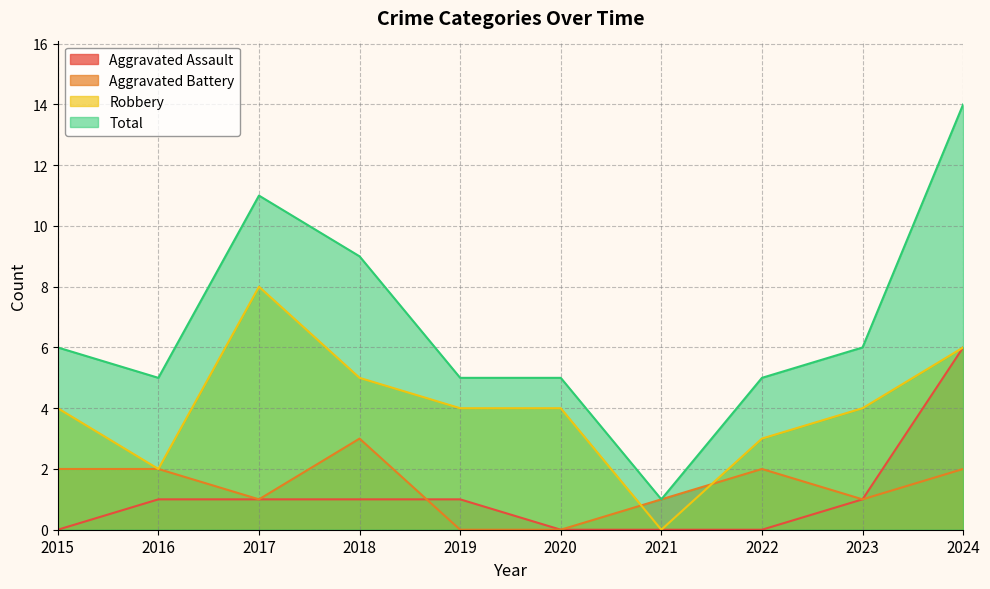

True or false: Aggravated Battery has more than 0 points higher than both neighbors.

True